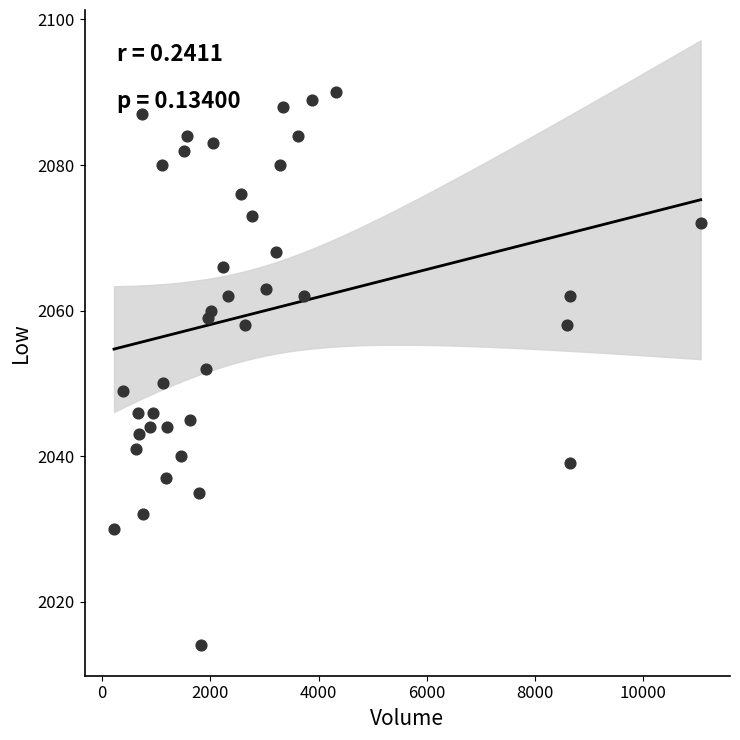

What is the range of Y values (max minus min)?

76